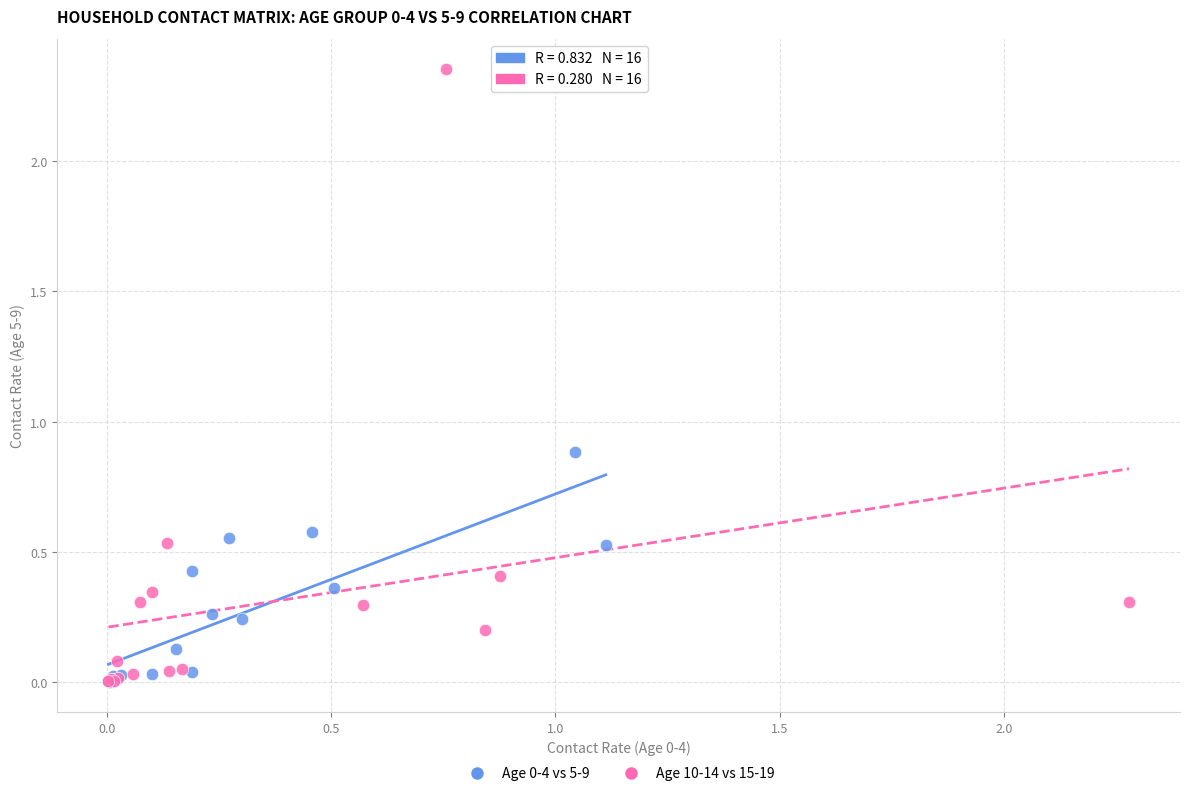

Which series reaches the maximum Y coordinate?

Age 10-14 vs 15-19